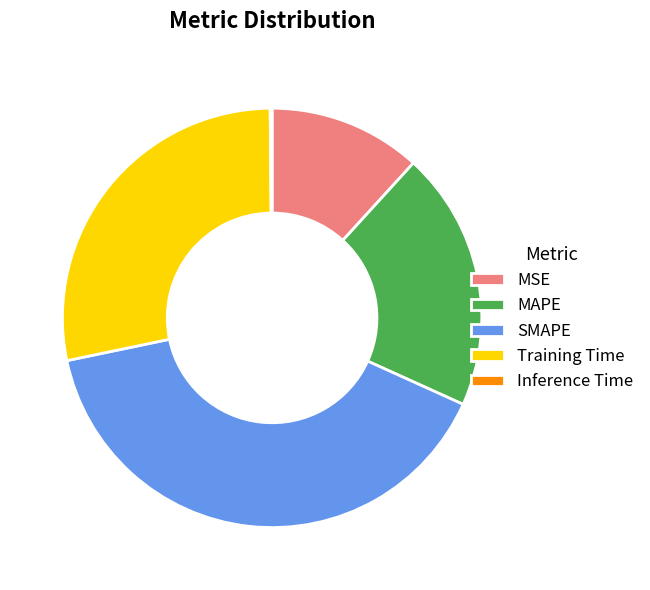

Combined, do SMAPE and Training Time account for over 50%?

Yes